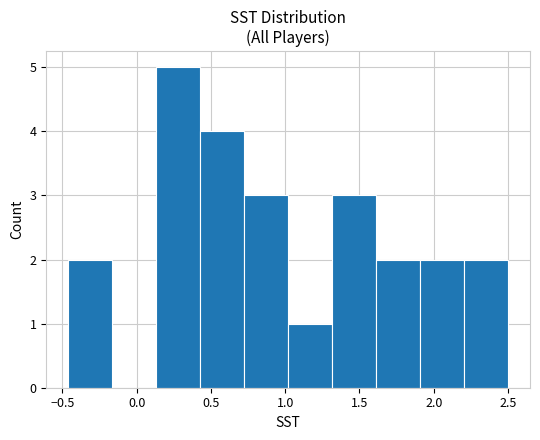

What is the height of the bar covering 0.15 to 0.45 on the x-axis? Neither the bar edges nor the heights are printed on the chart, so give them approximately, as read against the axes.

5